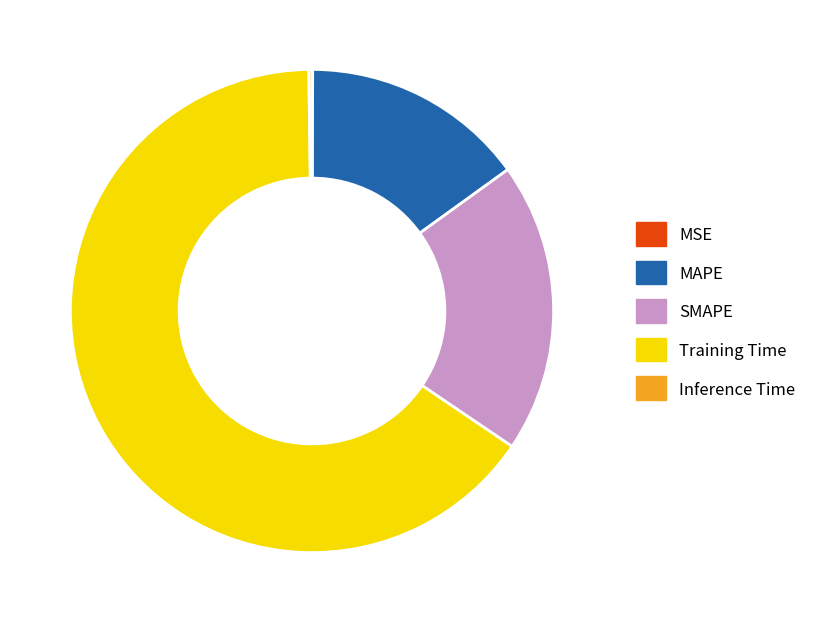

Does any single category account for the majority?

Yes